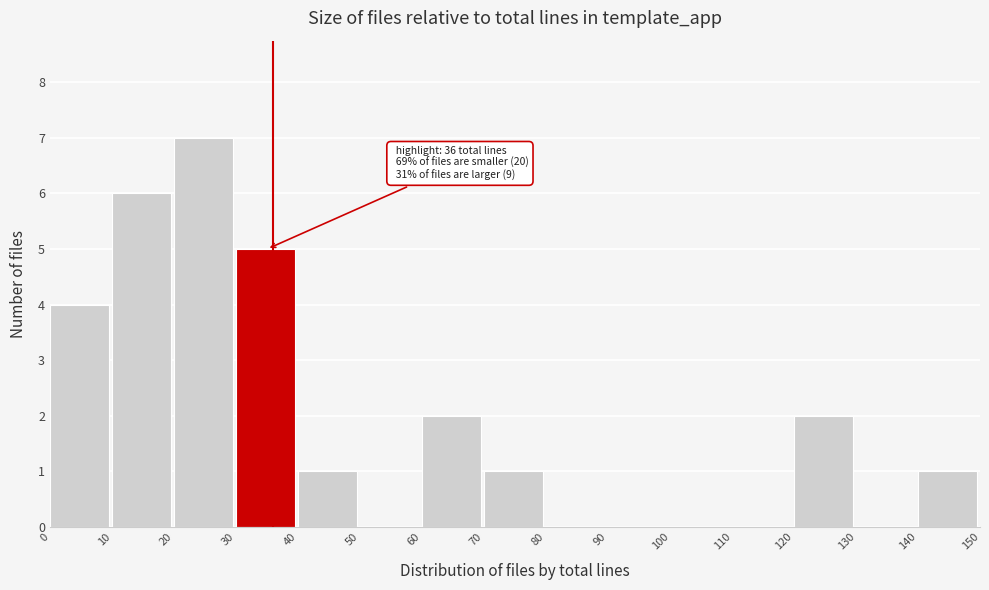

Over which range of the x-axis is the bar tallest?

20 to 30